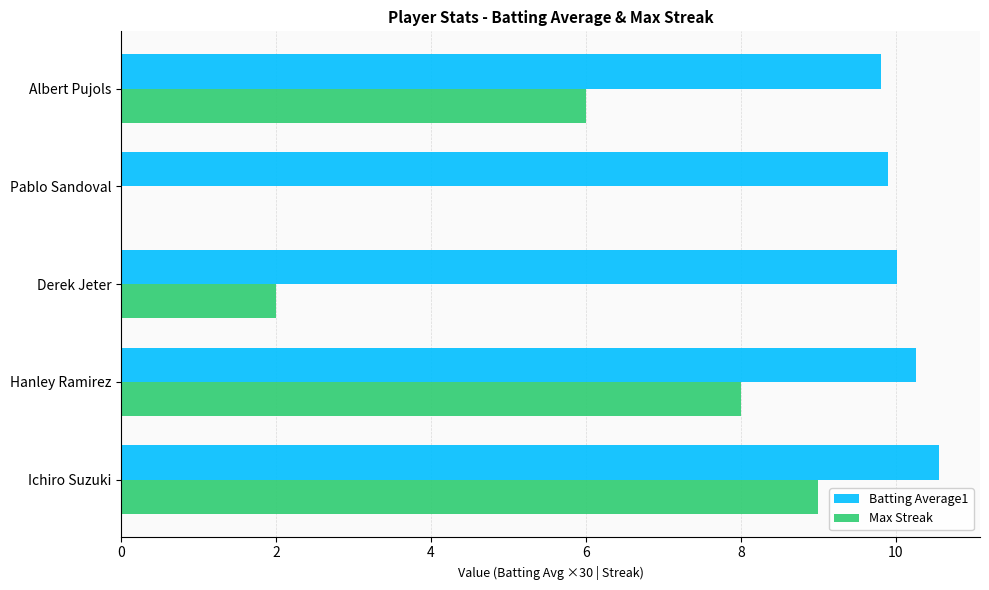

What is the maximum value shown in the chart?

10.6